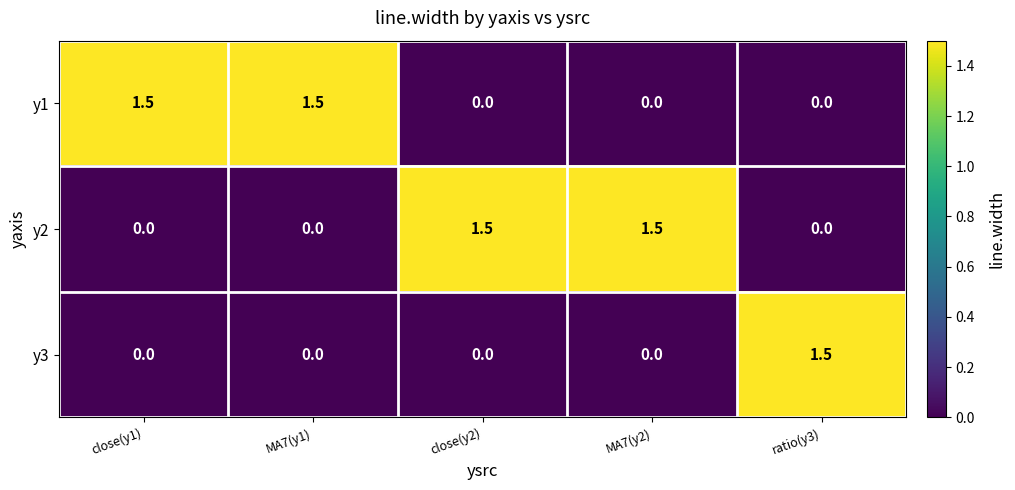

What is the difference between the maximum and minimum values in the y3 series?

1.5